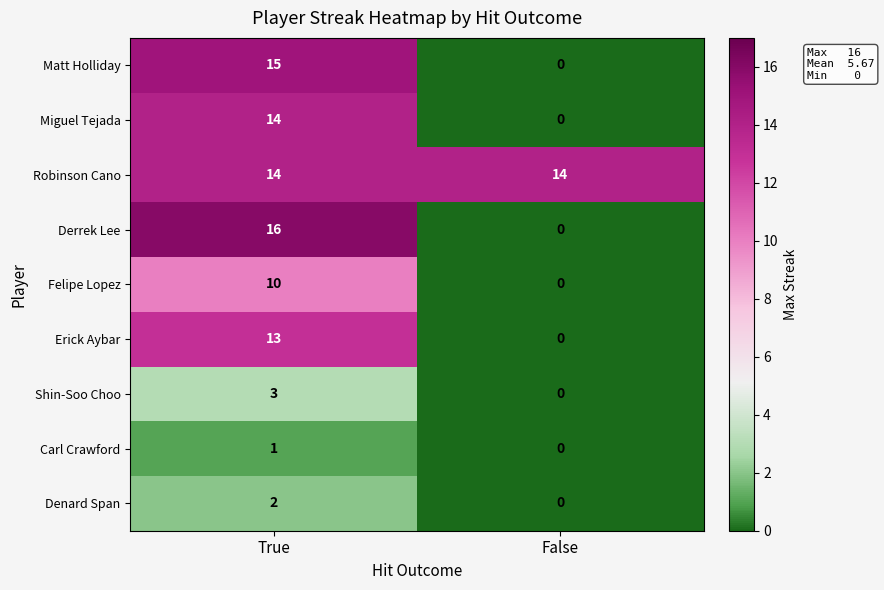

What is the difference between the Miguel Tejada values at False and True?

14